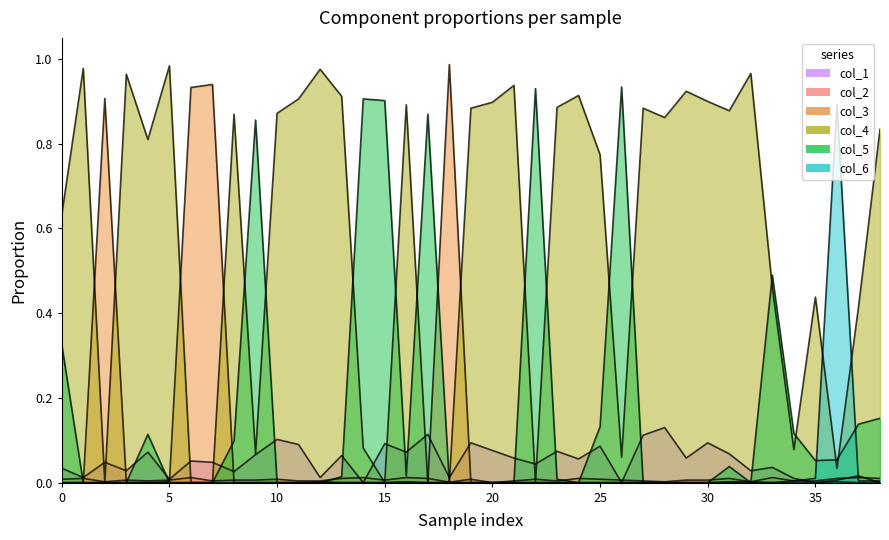

What is the difference between the col_4 values at 28 and 3?

0.1